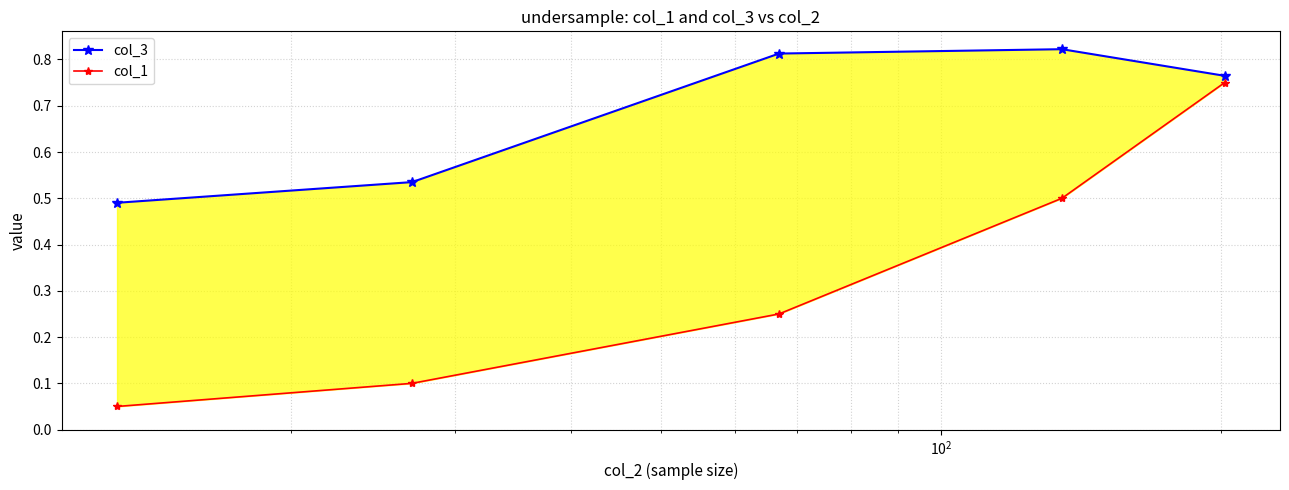

What is the value of the col_3 point at the 4th from the left?

0.8